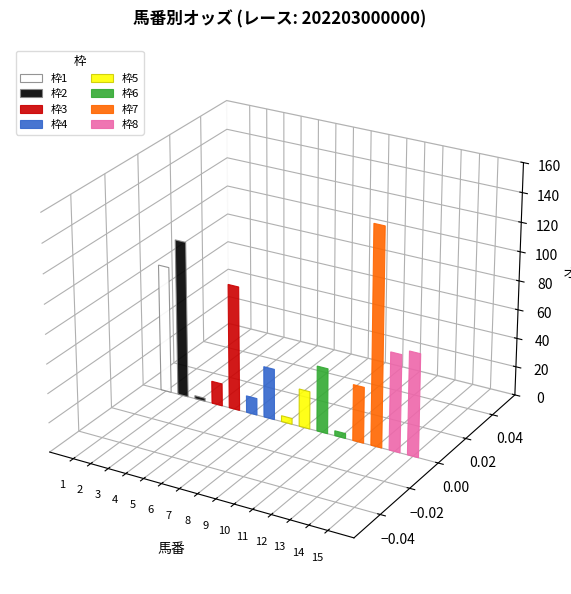

At which label does the data first exceed 38?

1